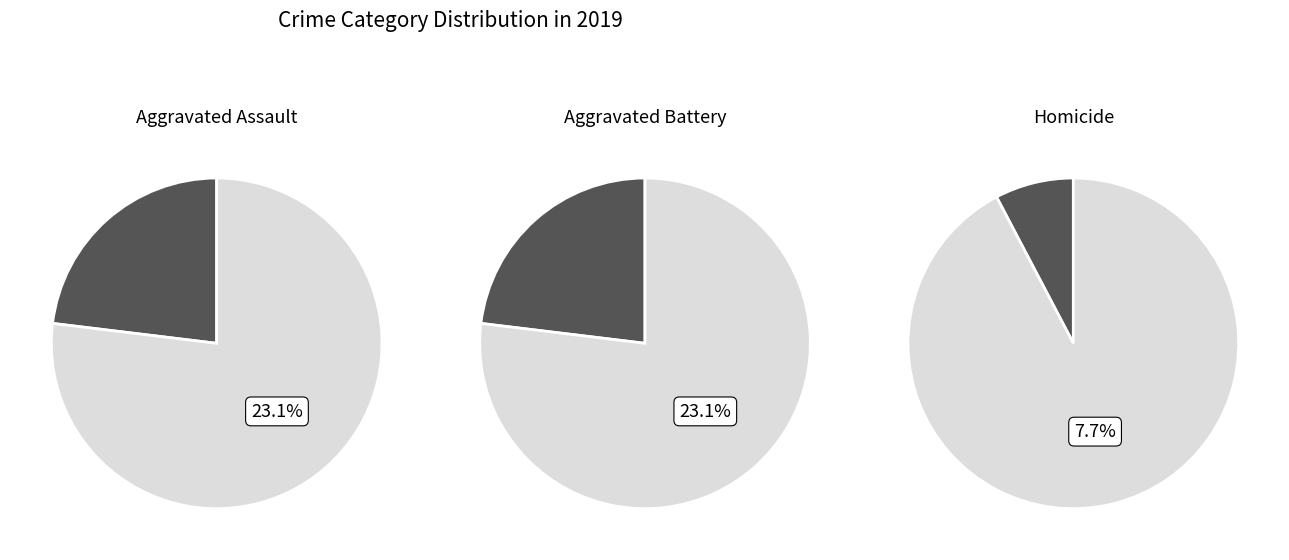

Is the sum of Homicide and Aggravated Assault greater than half?

No